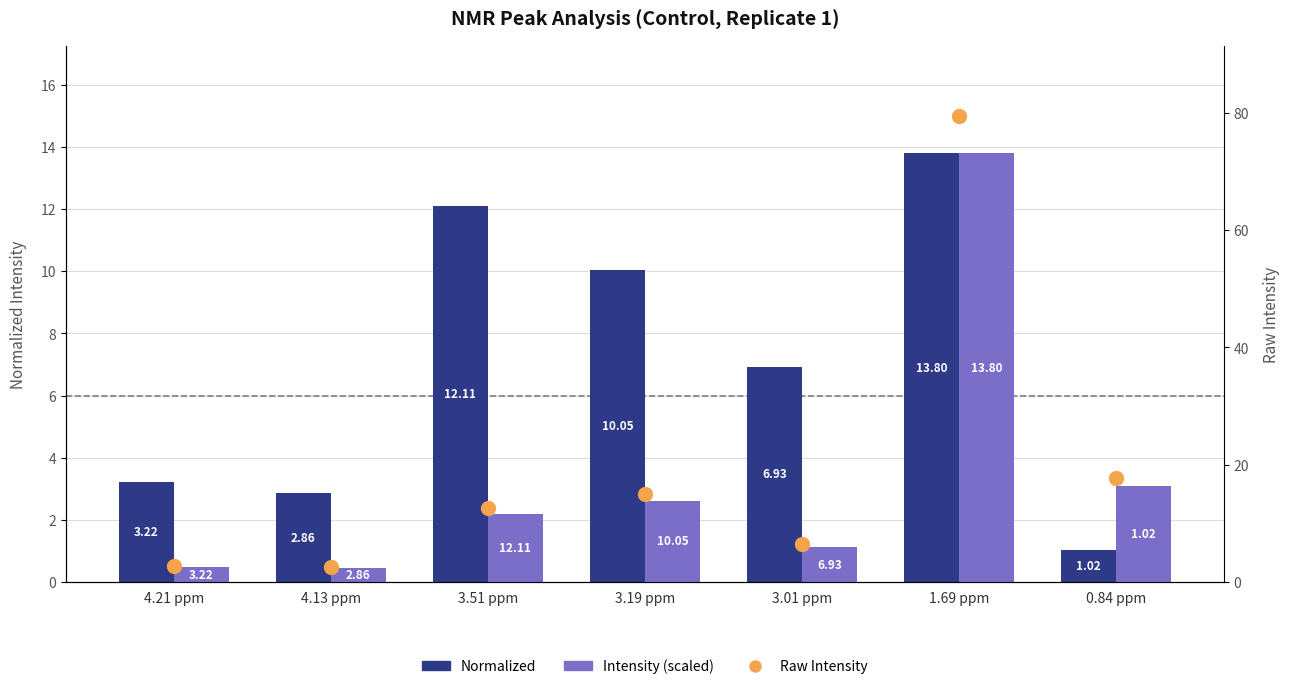

What are all the series names shown in the legend?

Normalized, Intensity (scaled), Raw Intensity